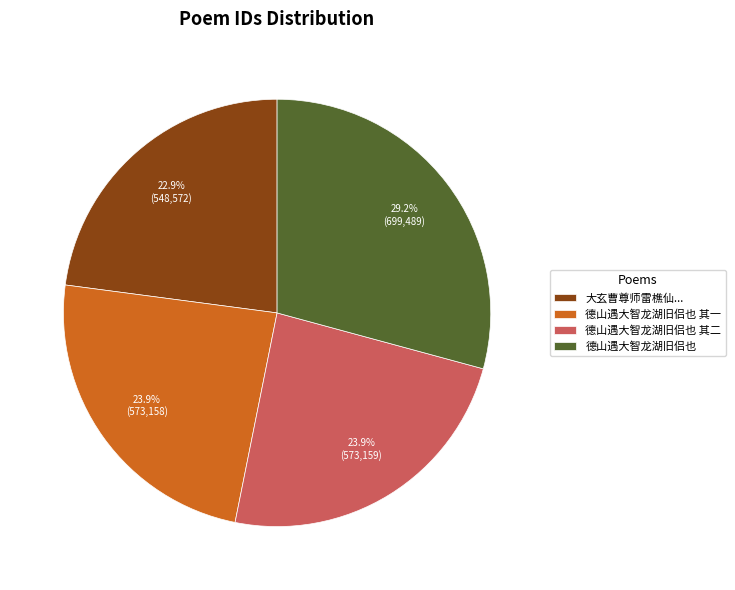

Is it true that 德山遇大智龙湖旧侣也 其二 is 30% of the pie?

False